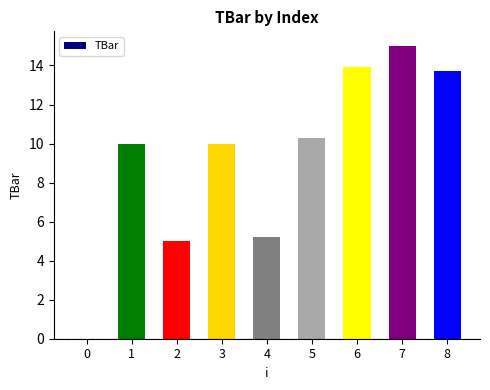

Is it true that the value at 2 is 5.0?

True